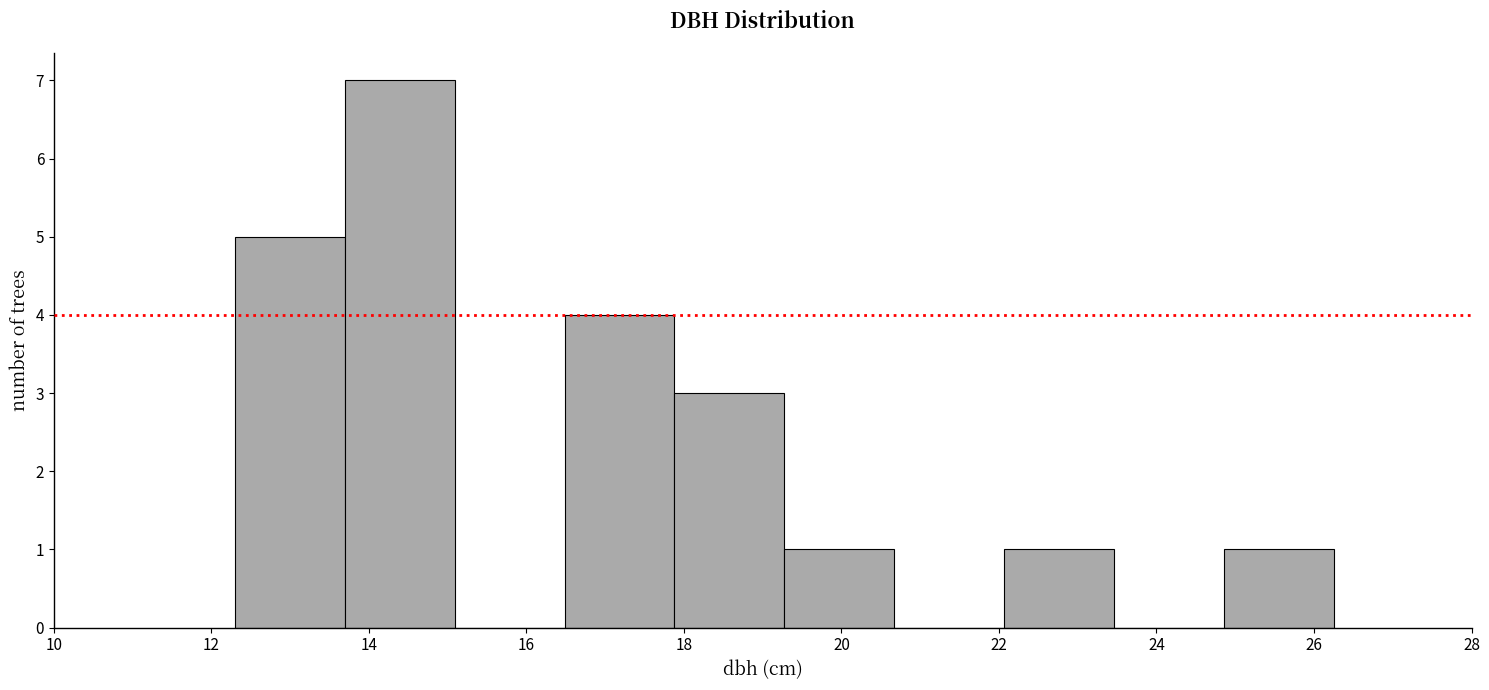

Reading left to right, list every bar in this chart as the range it spans on the x-axis followed by its height. Neither the bar edges nor the heights are printed on the chart, so give them approximately, as read against the axes.

12.4 to 13.6: 5
13.6 to 15.0: 7
15.0 to 16.4: 0
16.4 to 17.8: 4
17.8 to 19.2: 3
19.2 to 20.6: 1
20.6 to 22.0: 0
22.0 to 23.4: 1
23.4 to 24.8: 0
24.8 to 26.2: 1